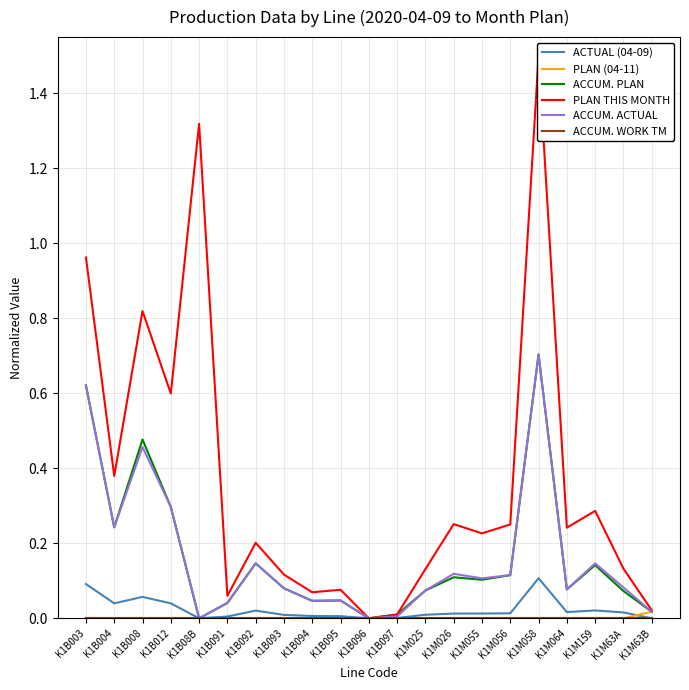

What position from the right is K1M026?

8